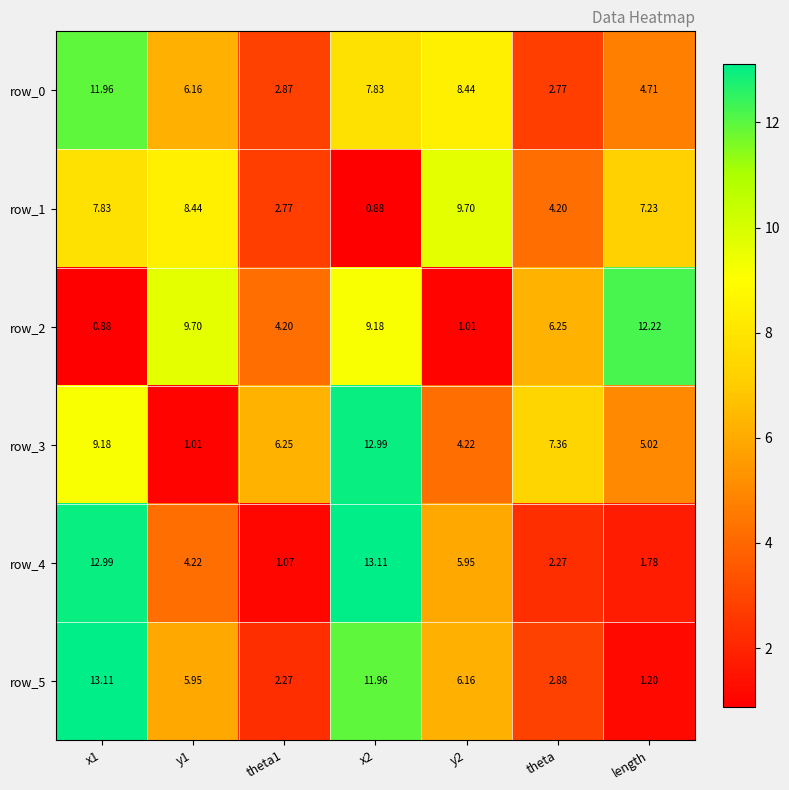

How many categories are shown in the chart?

7